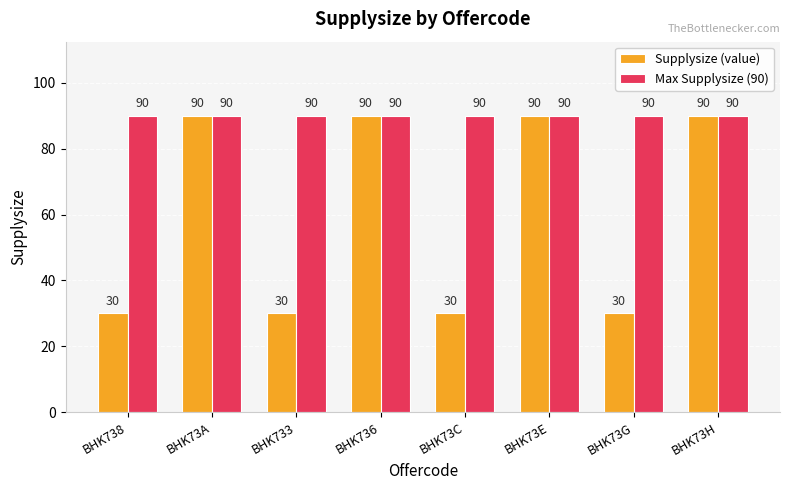

Is it true that Max Supplysize (90) equals 90 at BHK733?

True